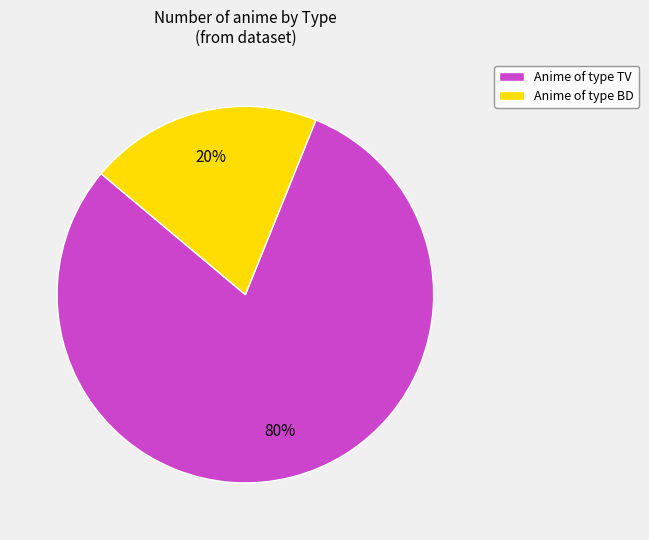

What is the largest slice in the pie chart?

Anime of type TV